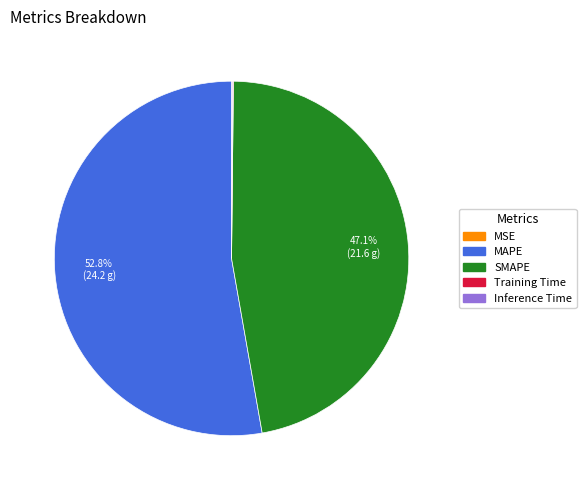

What percentage do MAPE and SMAPE together represent?

99.8%